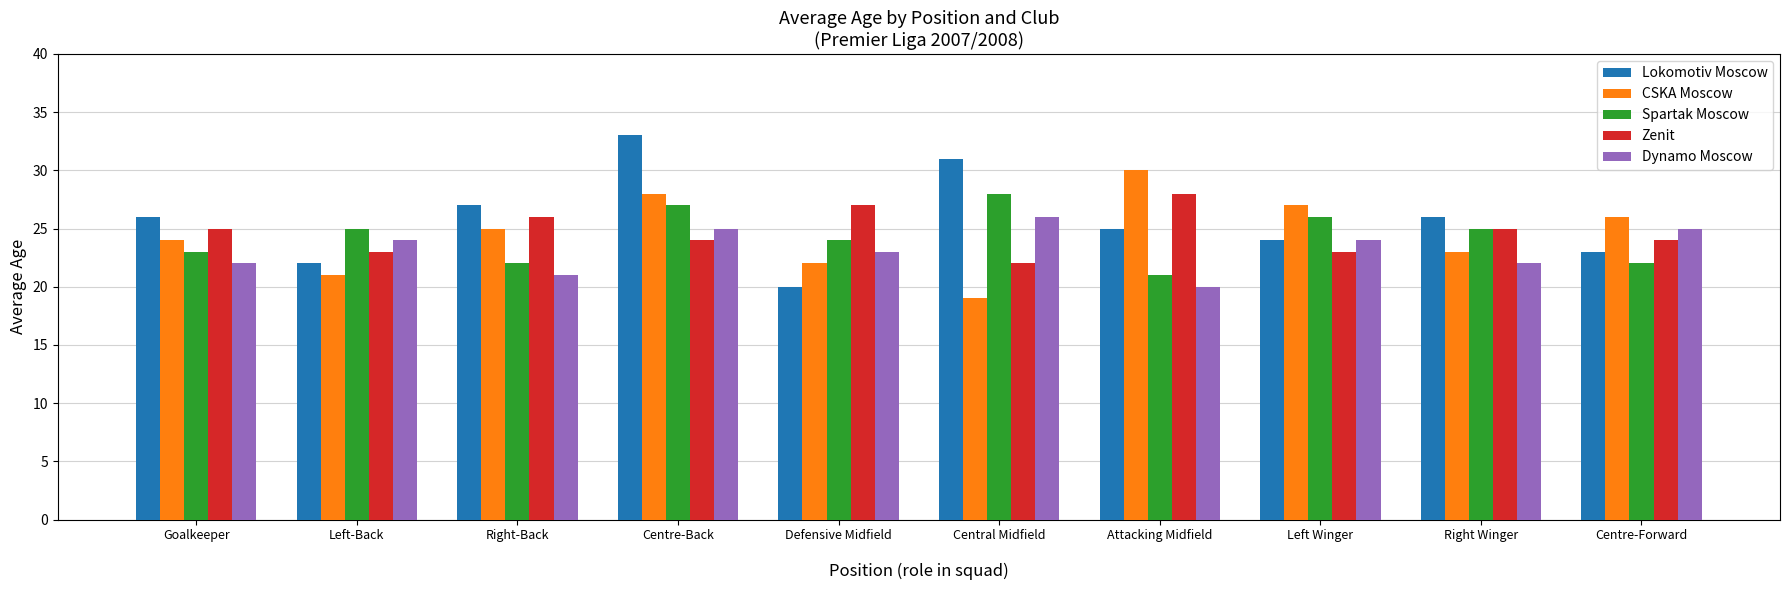

How many data points does each series have?

10